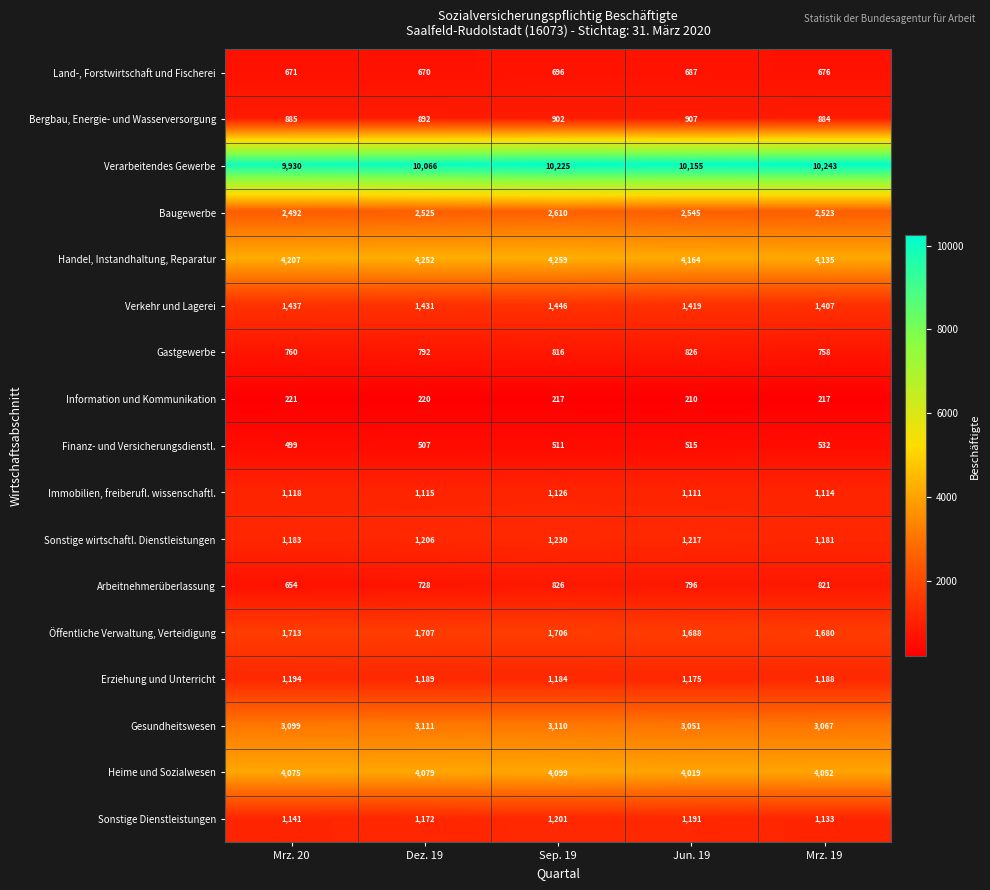

At which label is Gesundheitswesen closest to 3081?

Mrz. 19